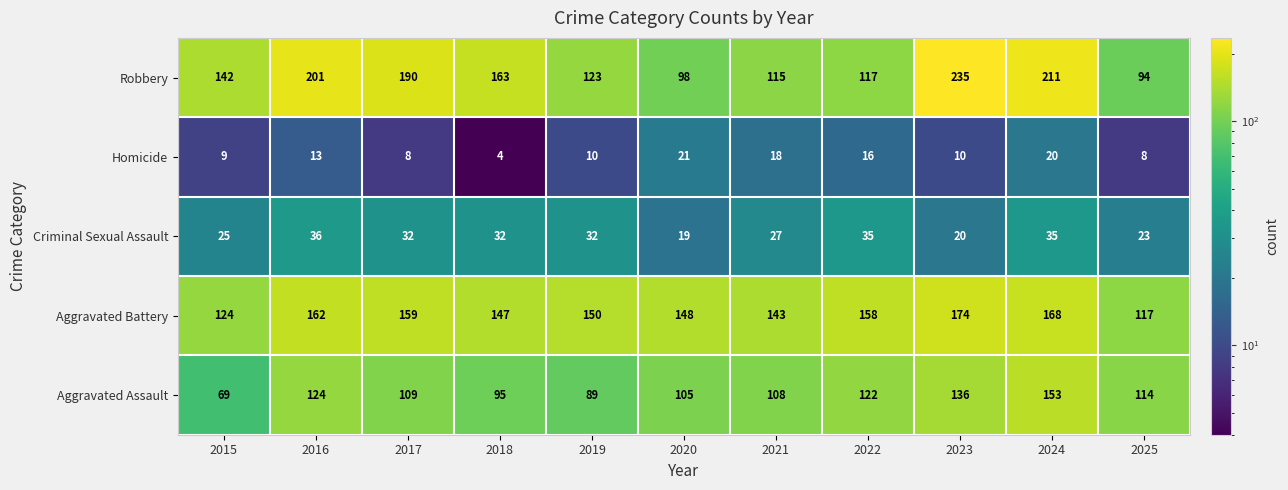

At which category is the sum across all series the highest?

2024